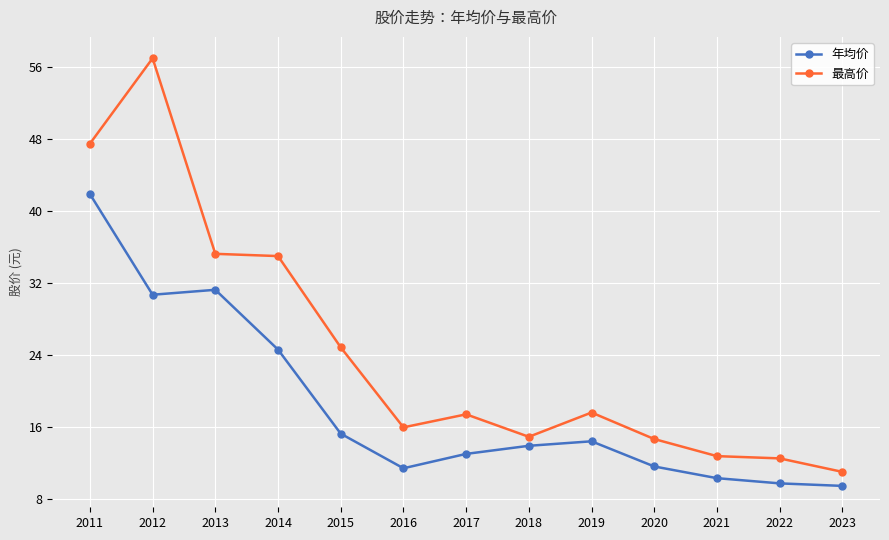

Where does the 最高价 series first go above 17?

2011